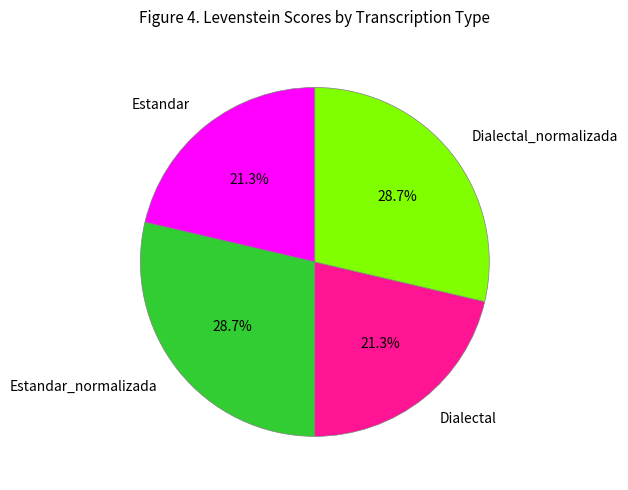

What percentage do Dialectal and Estandar_normalizada together represent?

50.0%